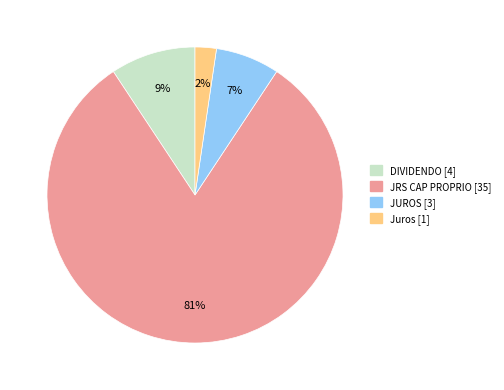

Which category has the biggest portion of the pie?

JRS CAP PROPRIO